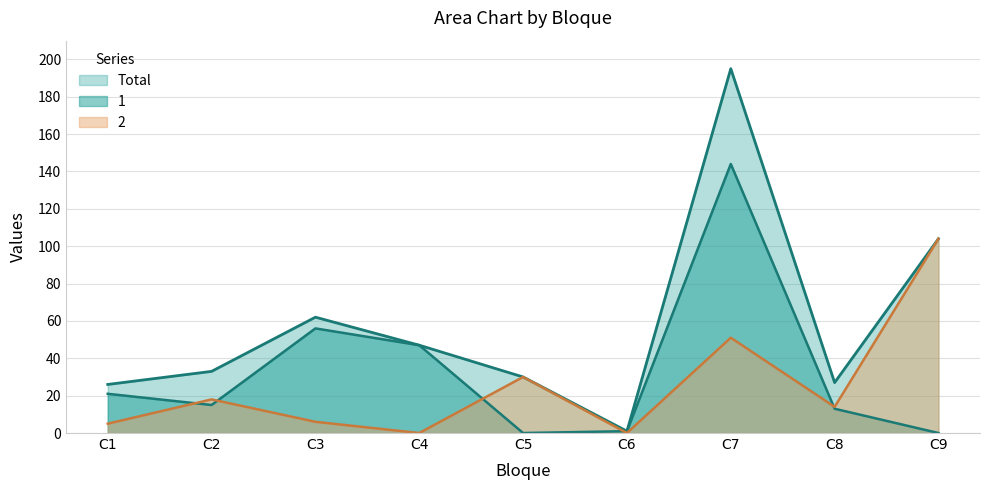

What is the value of the 2 point at the 3rd from the left?

6